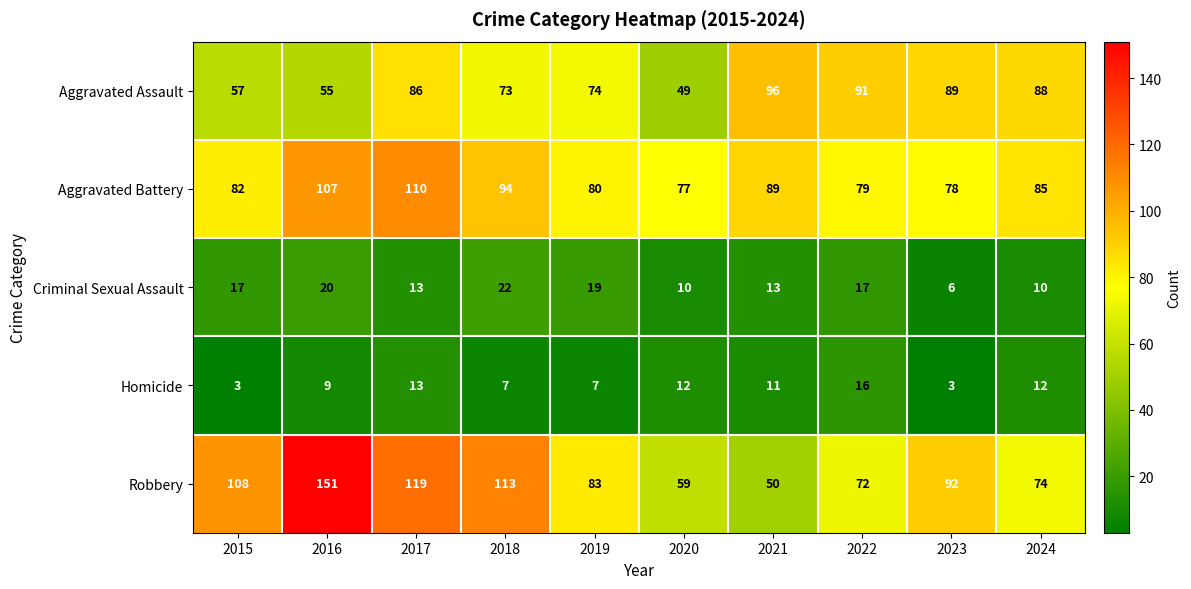

What is the difference between the second highest and second lowest values in the Criminal Sexual Assault series?

10